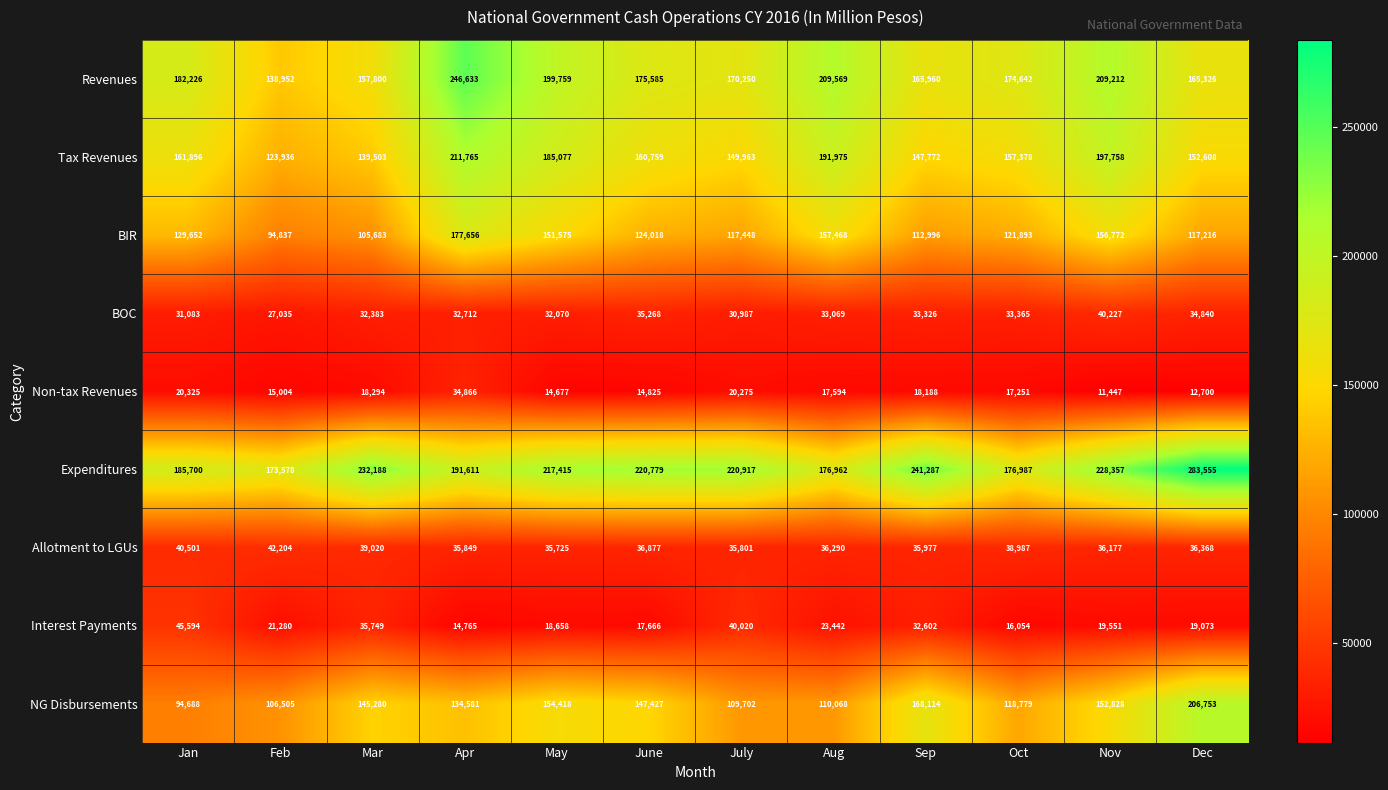

True or false: BIR has a value of 124018 at June.

True